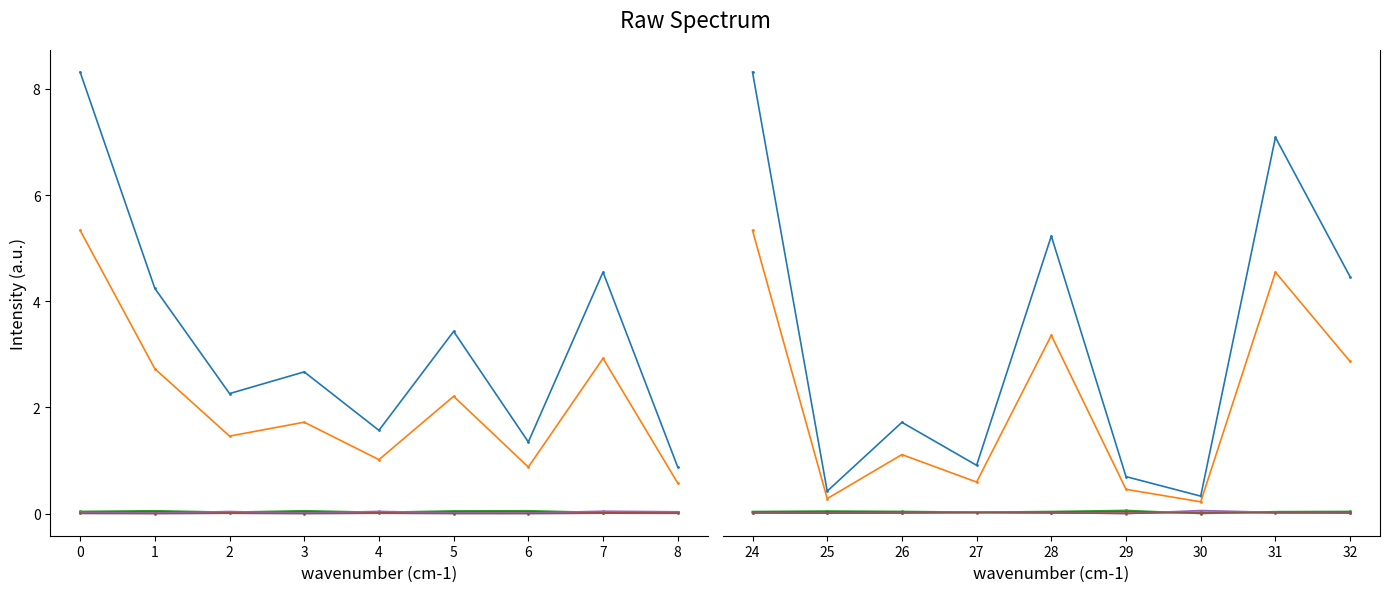

What is the sum of all P_out values?

0.2